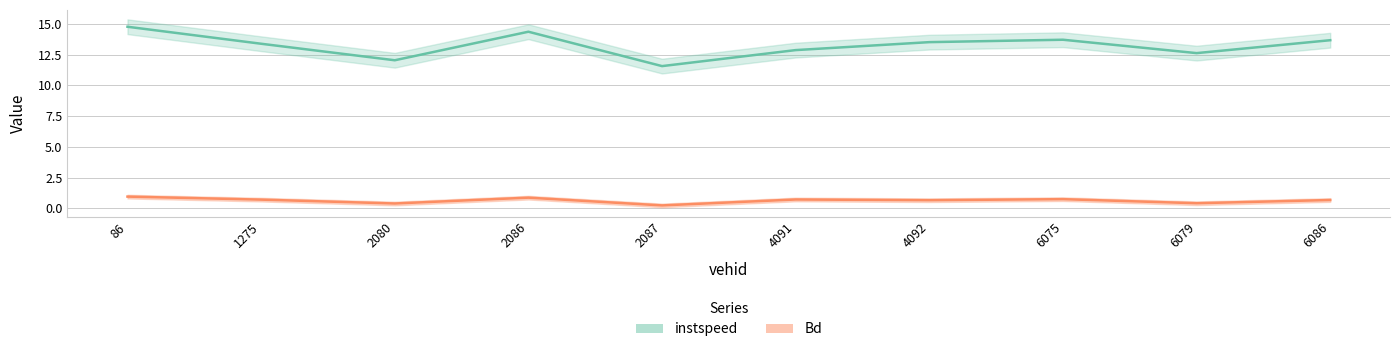

How many series are shown in this chart?

2